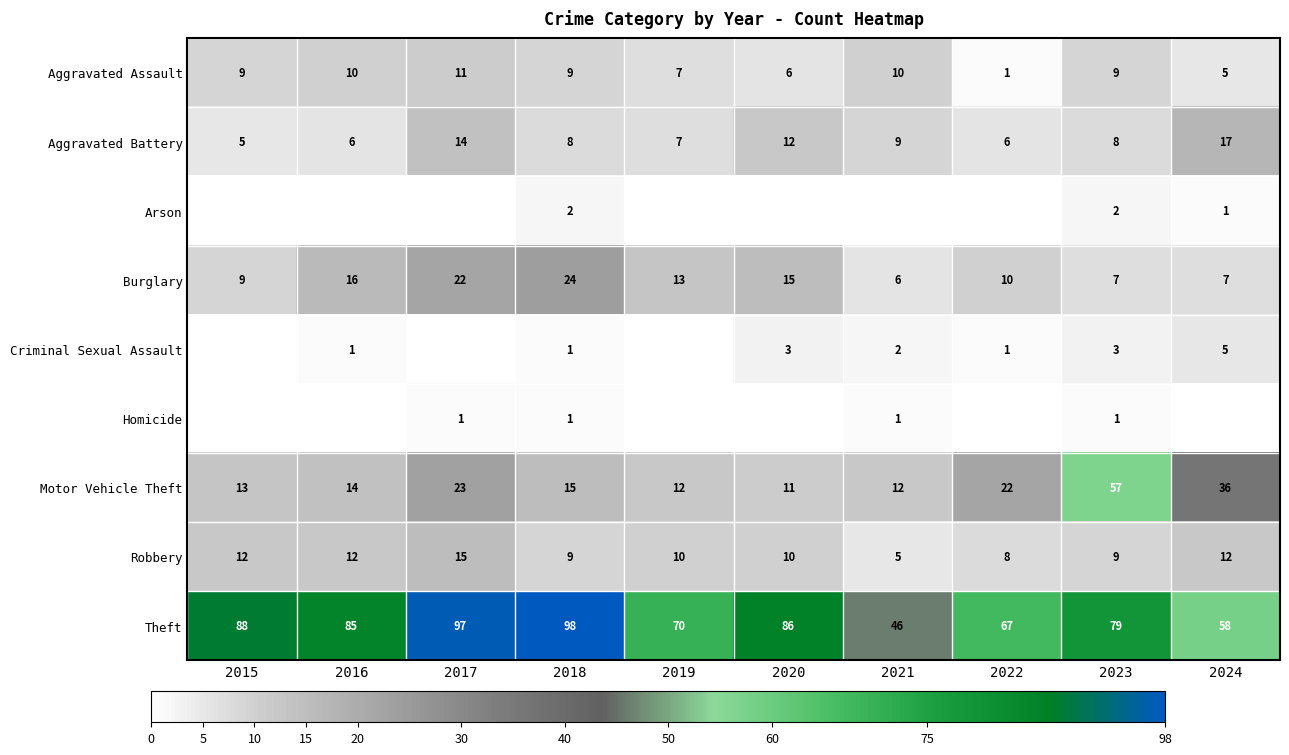

Between 2018 and 2024, which is larger?

2018